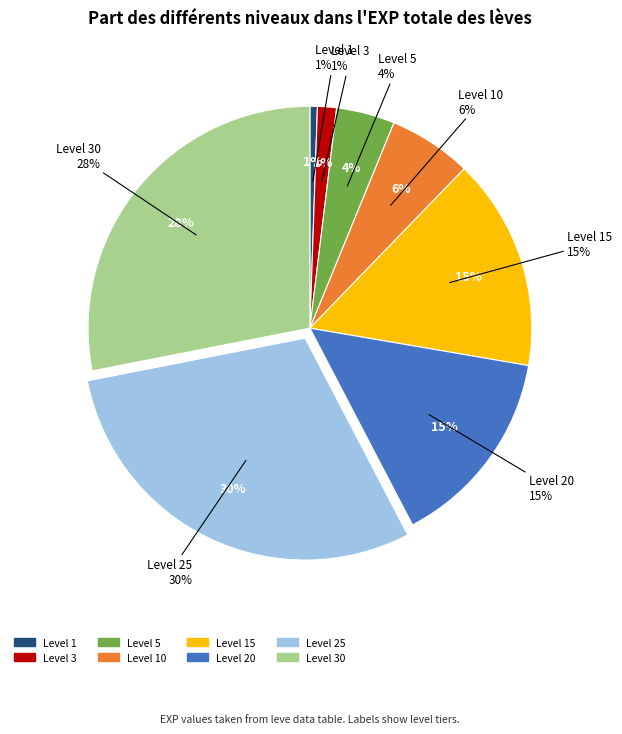

True or false: 5 accounts for 12% of the total.

False